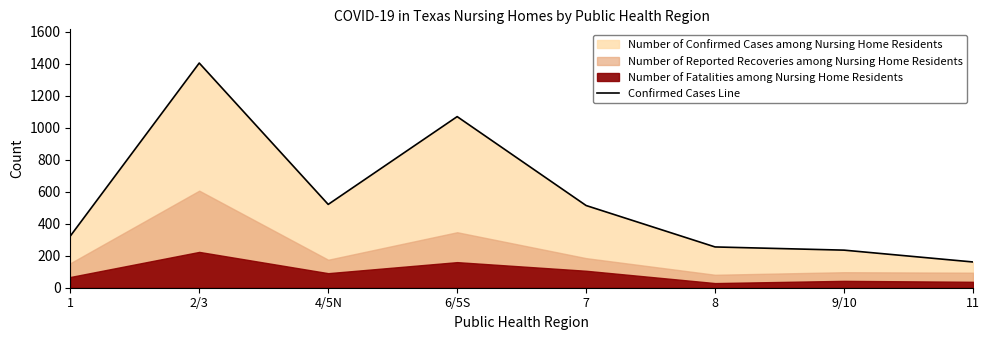

Reading left to right, transcribe all the data shown in this chart.

1=323	2/3=1405	4/5N=521	6/5S=1070	7=514	8=255	9/10=235	11=161